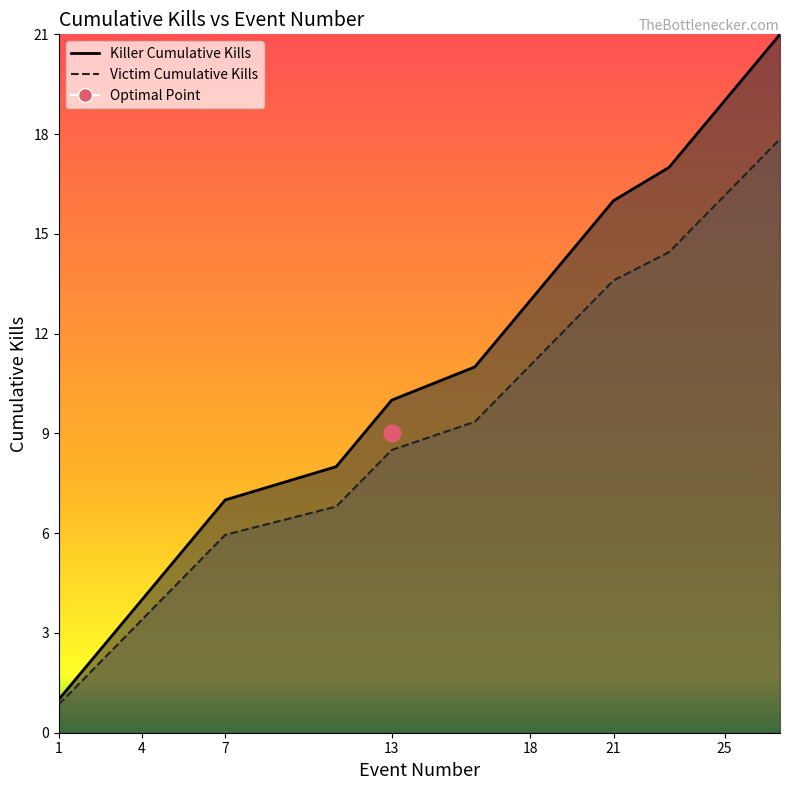

Between 11 and 27, which is larger?

27